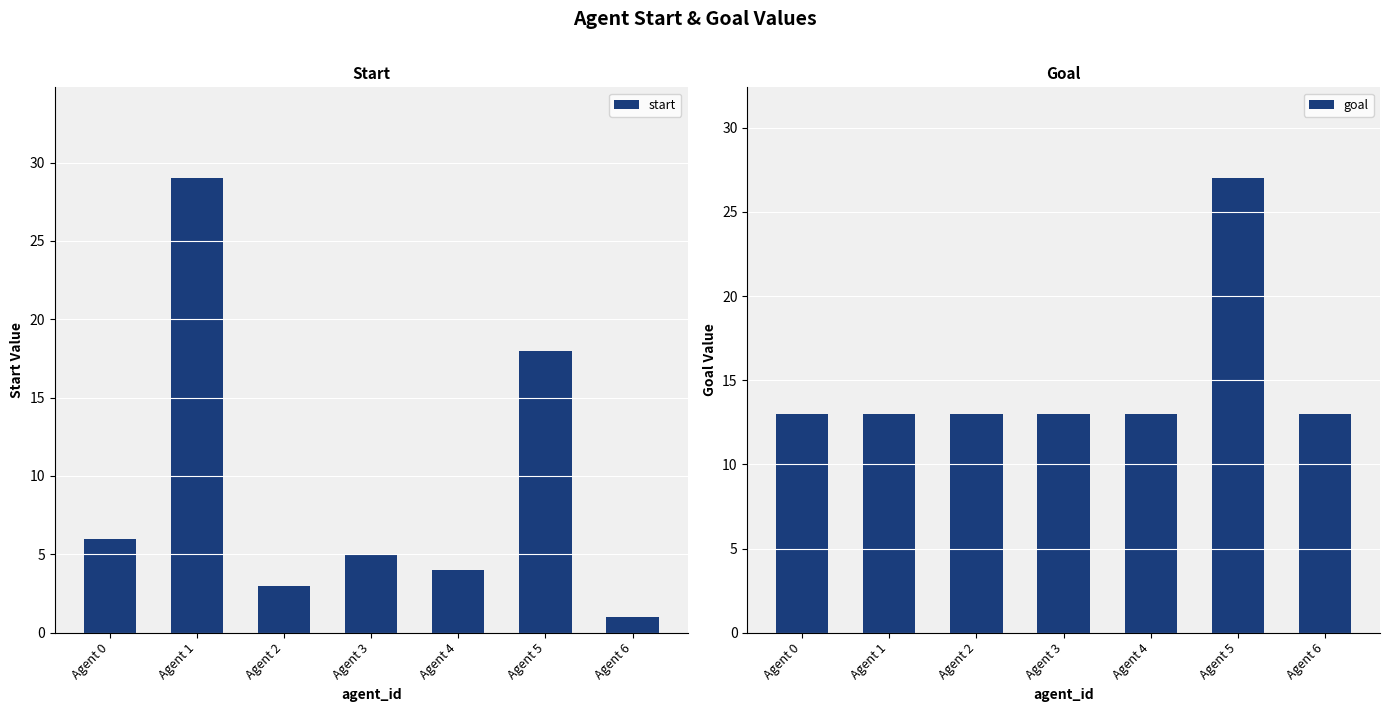

Are the bars horizontal?

No